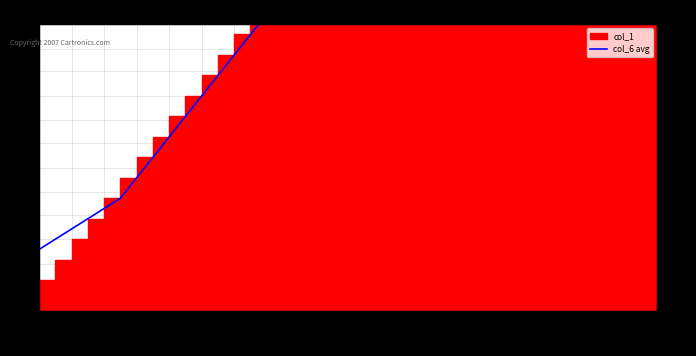

What is the label of the 9th point from the left?

0.0085